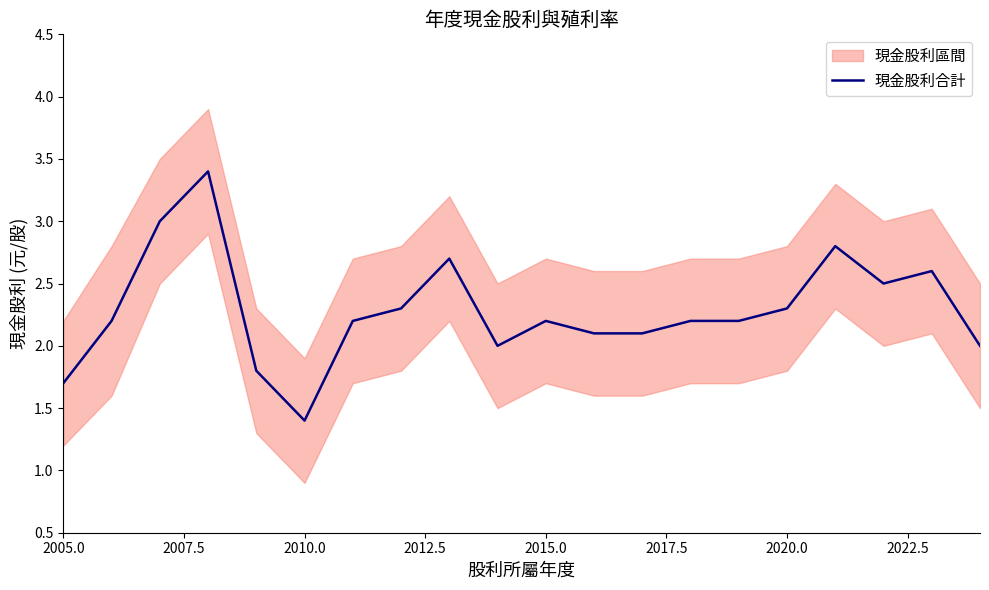

The value of 現金股利合計 at 2010.0 is 1.4. True or false?

True